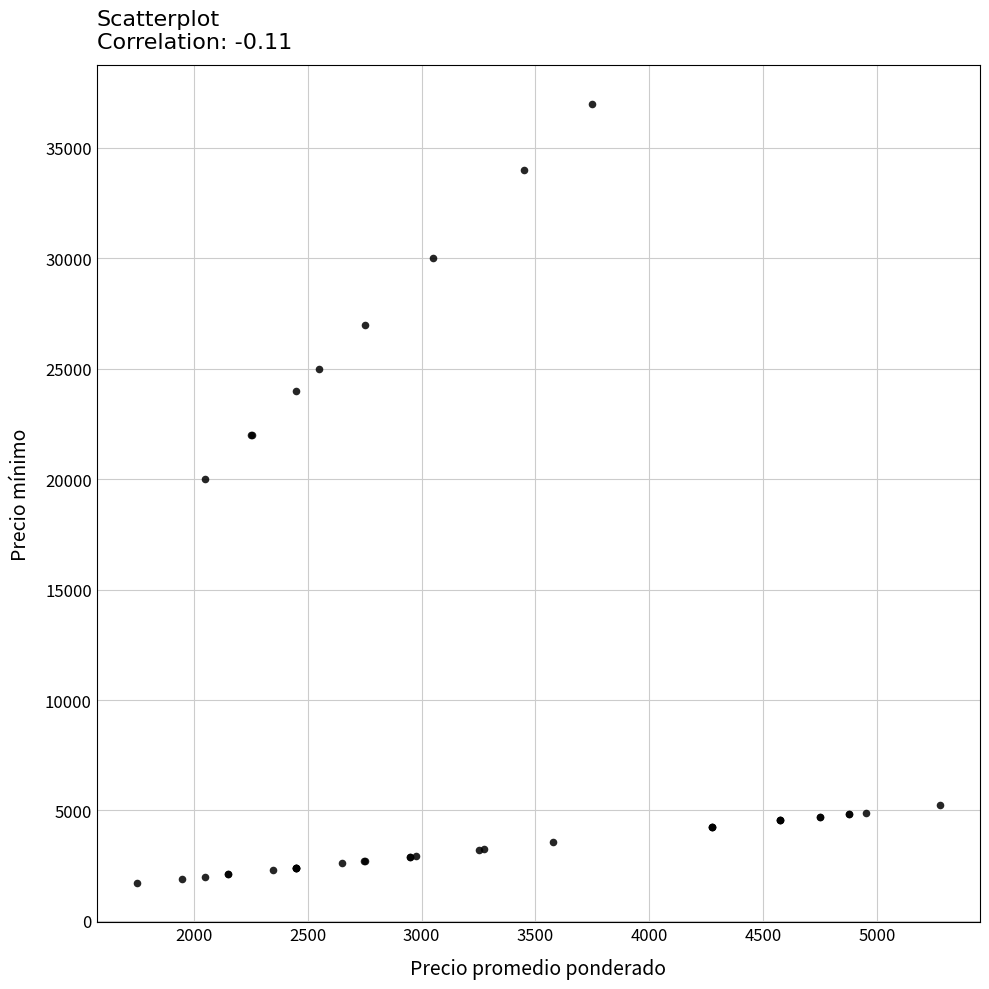

What Y value in the scatter plot is closest to 19350?

20000